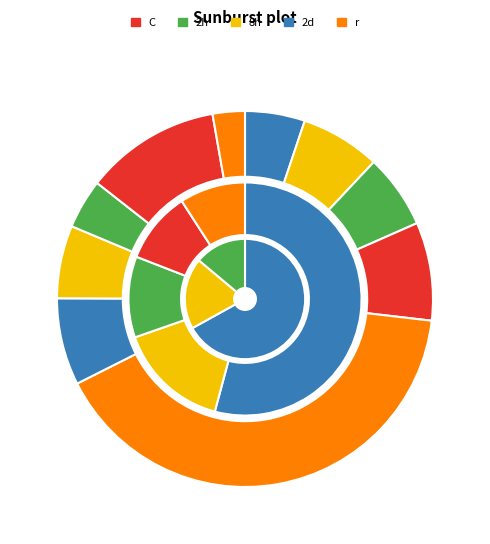

Count the number of slices in the pie.

10